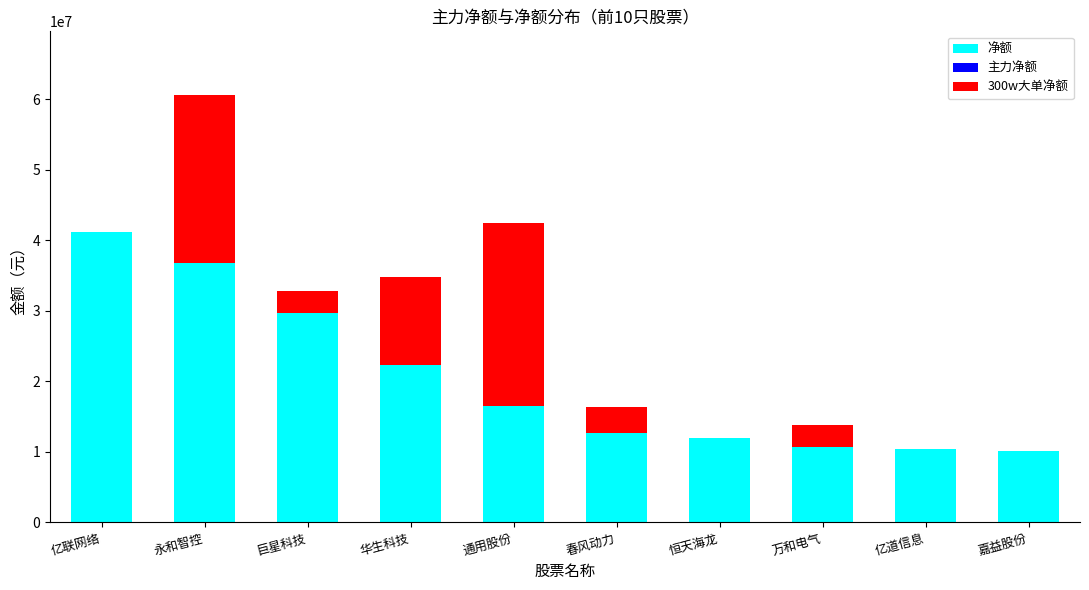

What is the total value across all series at 永和智控?

60541192